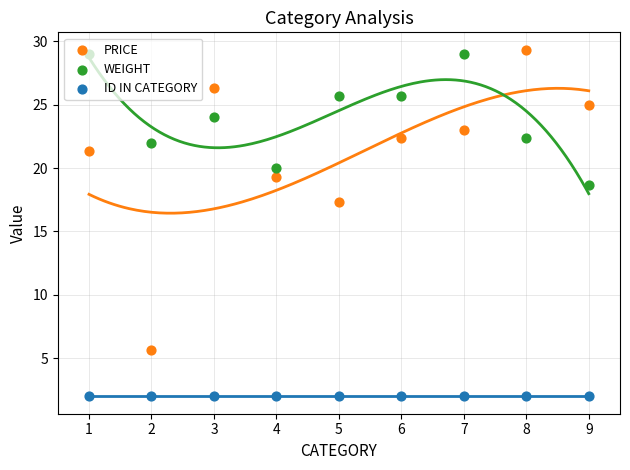

Which series has the largest Y range (max minus min)?

PRICE